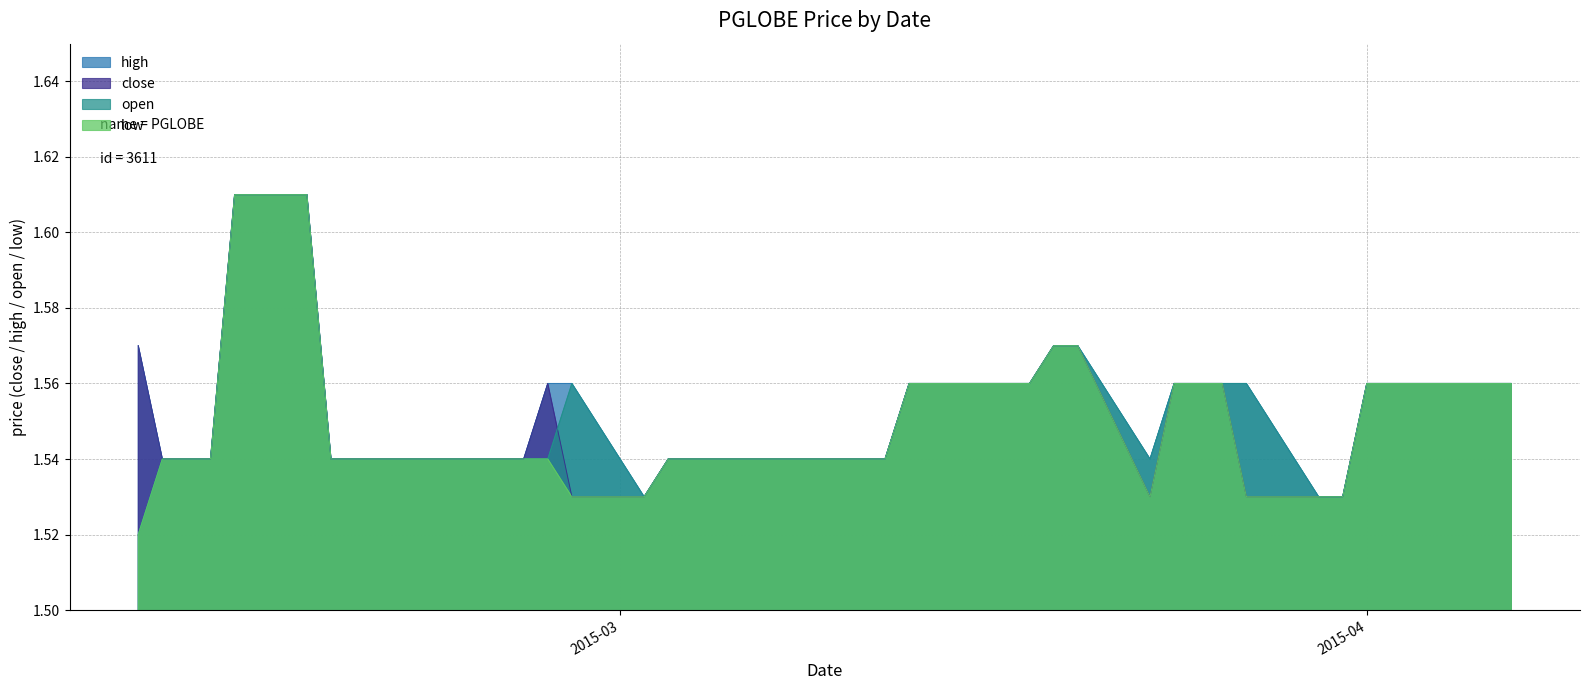

Which series changed the most between 2015-02-24 and 2015-03-12?

high